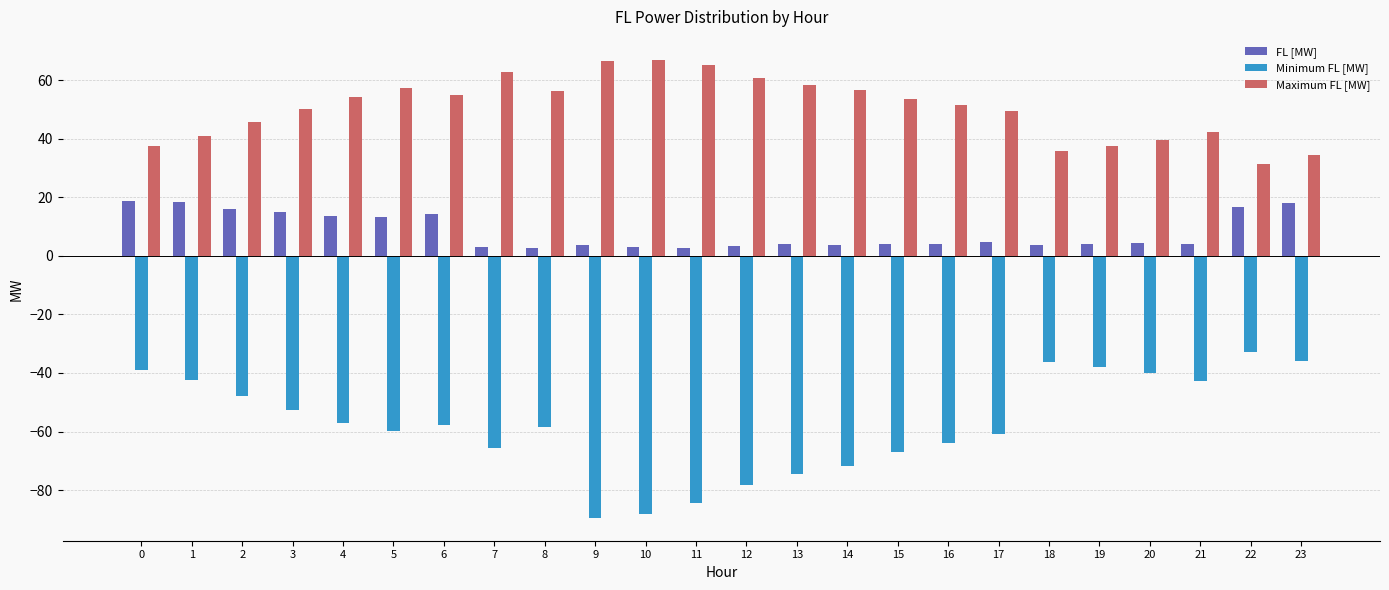

What is the difference between the maximum and second lowest values in the Maximum FL [MW] series?

32.4